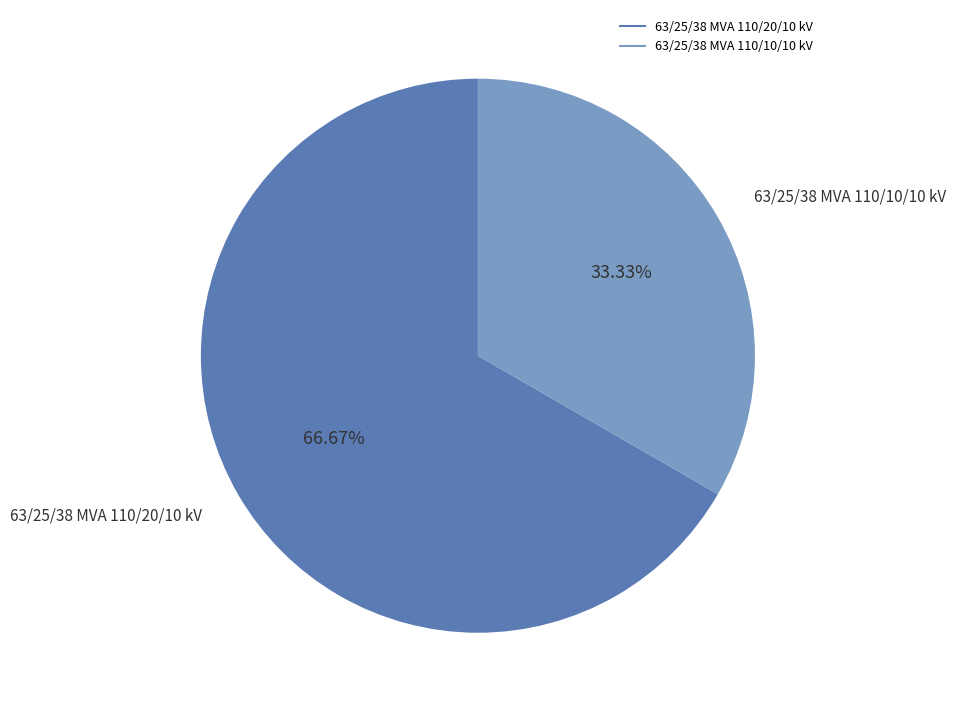

What percentage is the 63/25/38 MVA 110/20/10 kV slice, to the nearest percent?

67%